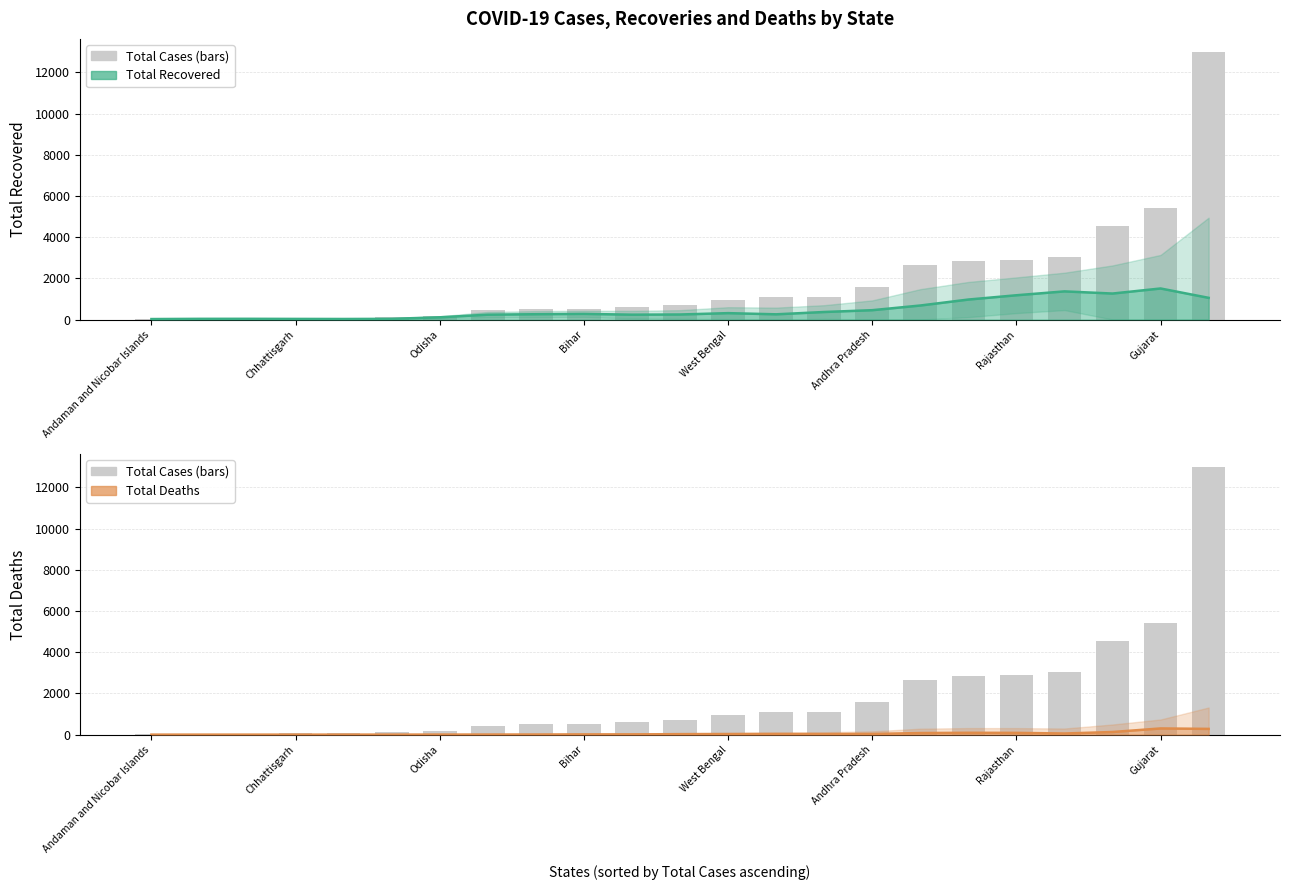

What is the highest value of the Total Recovered series?

1506.3